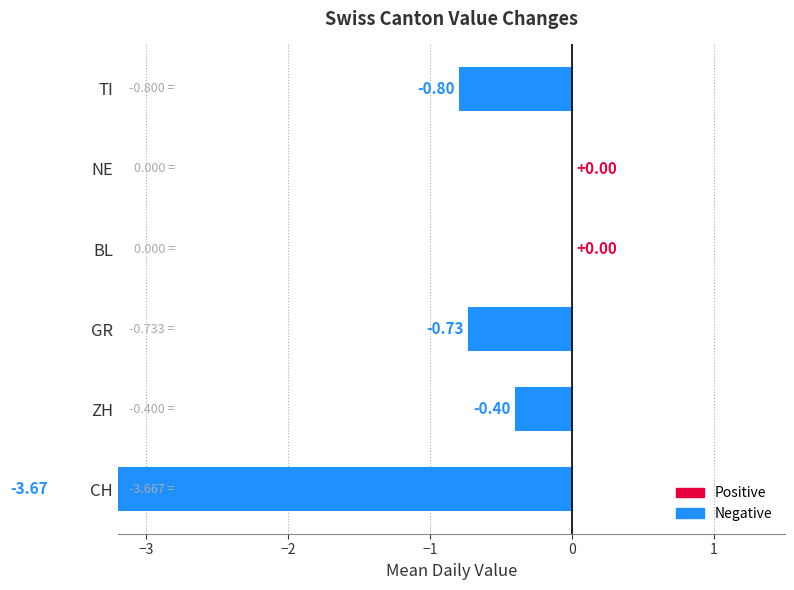

The value of CH at 24 is -4. True or false?

True